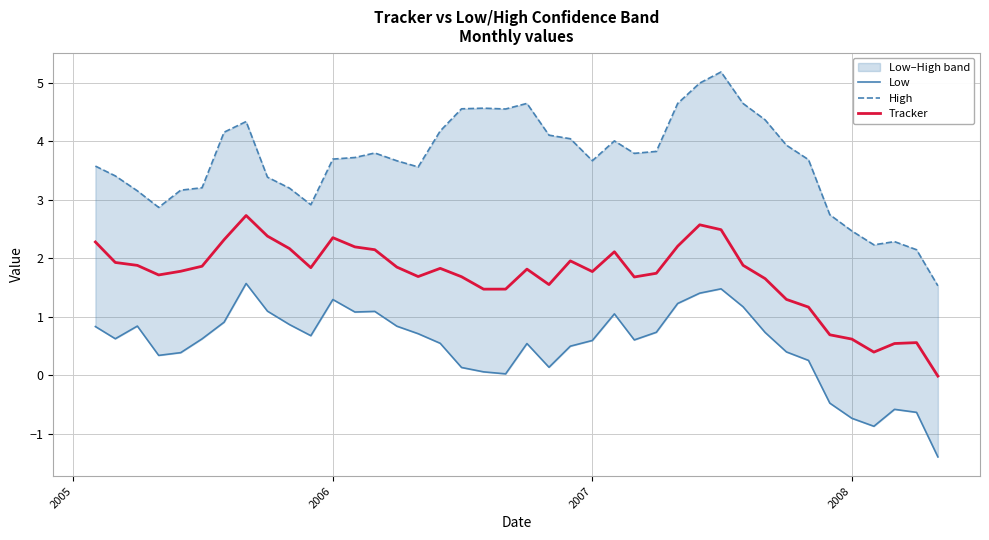

How many values in Low are below zero?

6